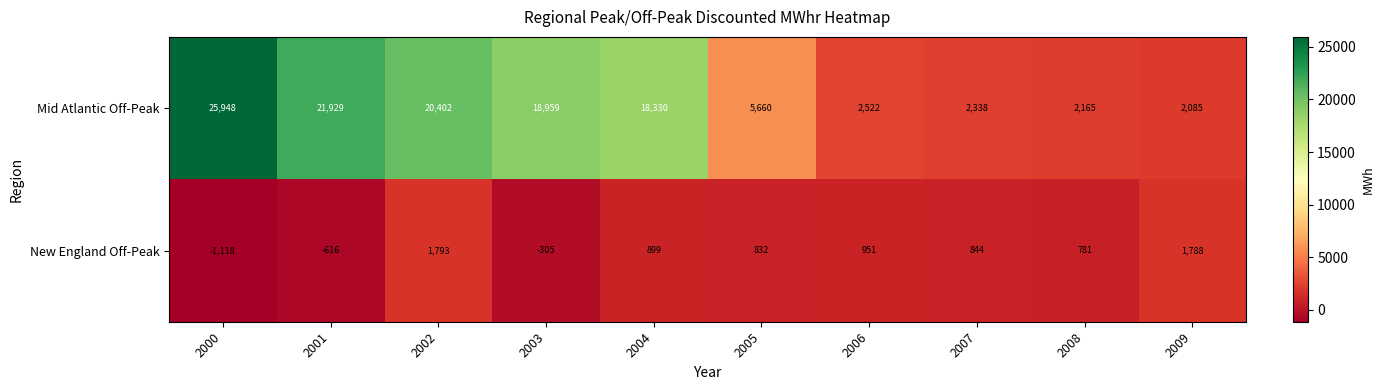

Which series has the largest total across all categories?

Mid Atlantic Off-Peak